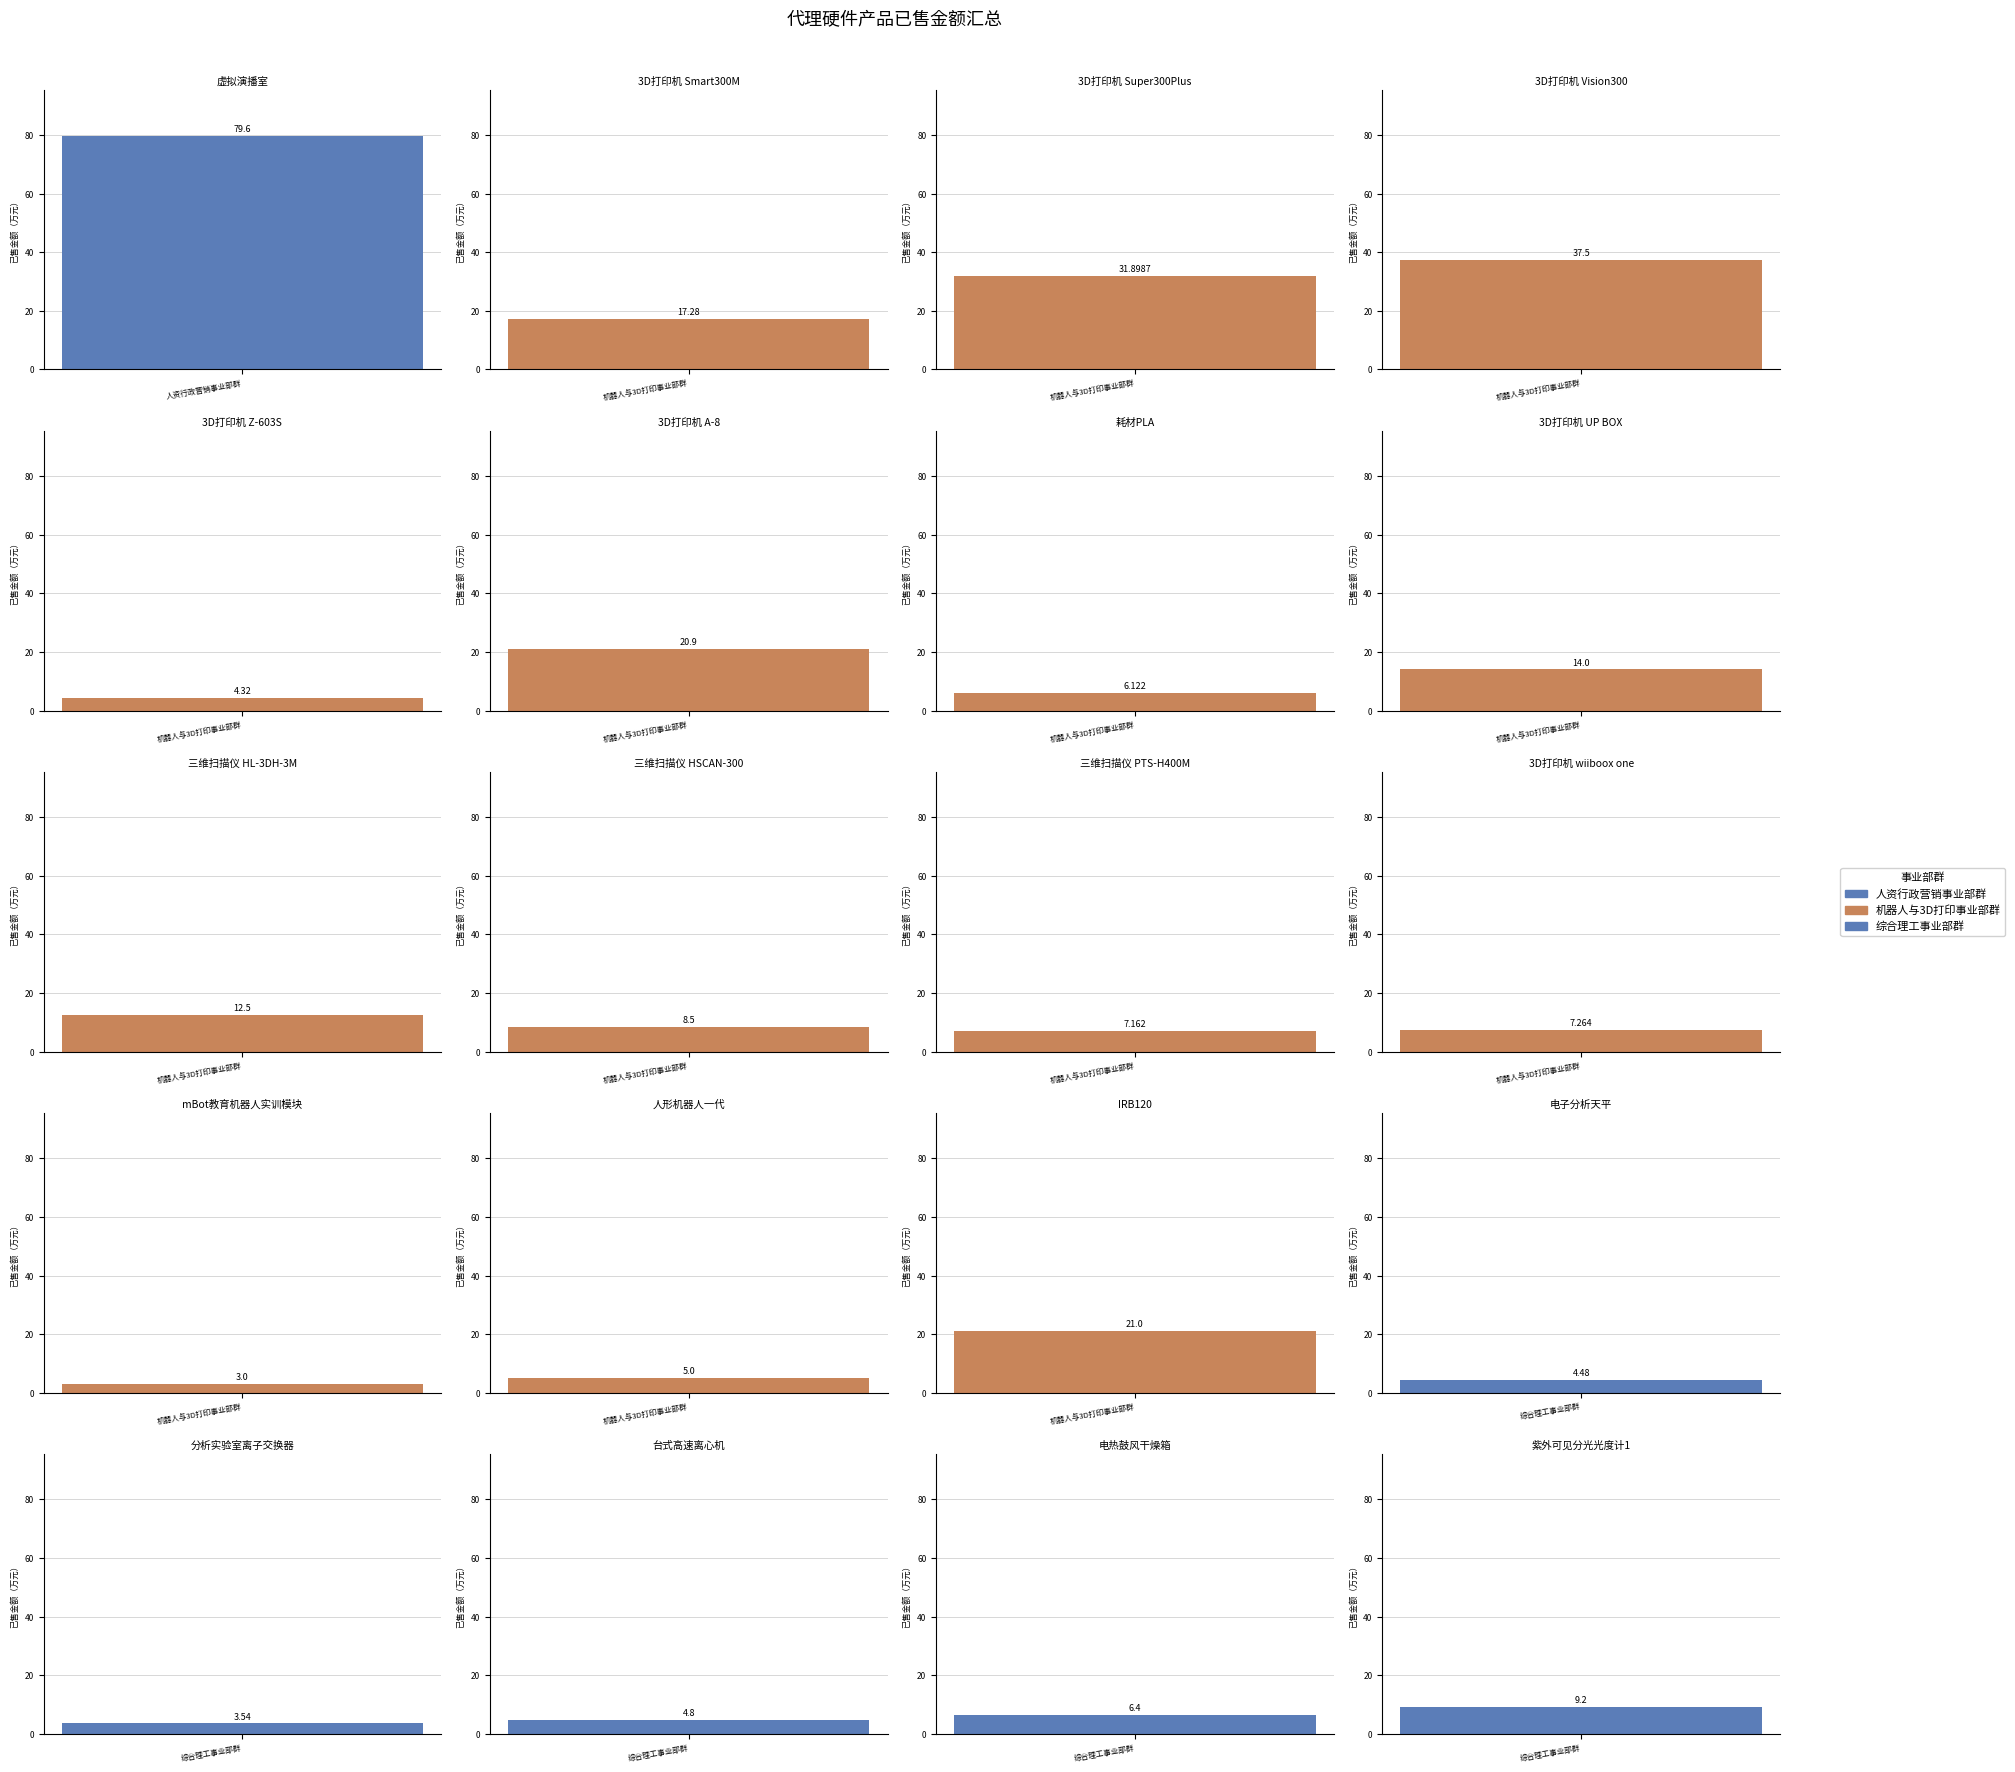

What value does the data have at 三维扫描仪 HL-3DH-3M?

12.5